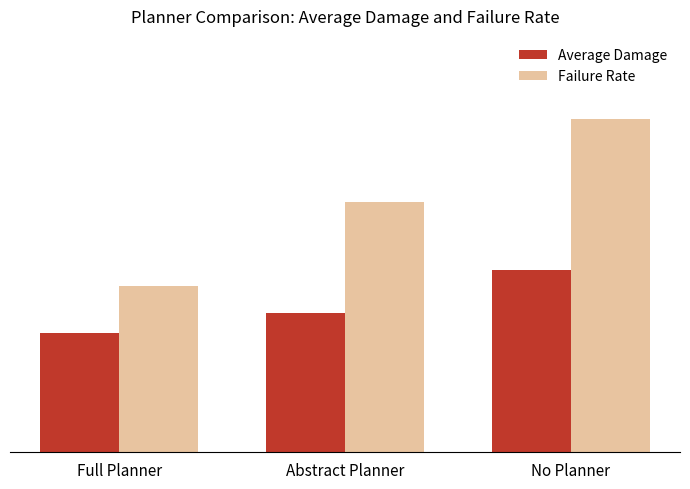

What is the sum of all Failure Rate values?

0.9